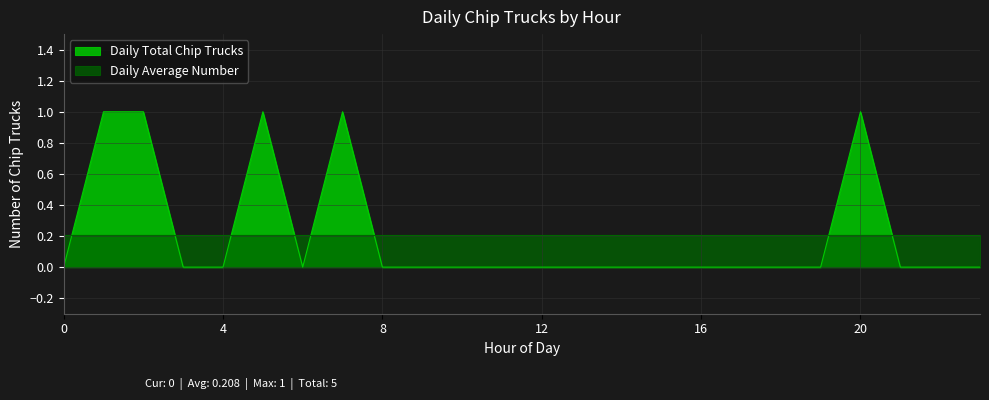

How many positive values are there?

5